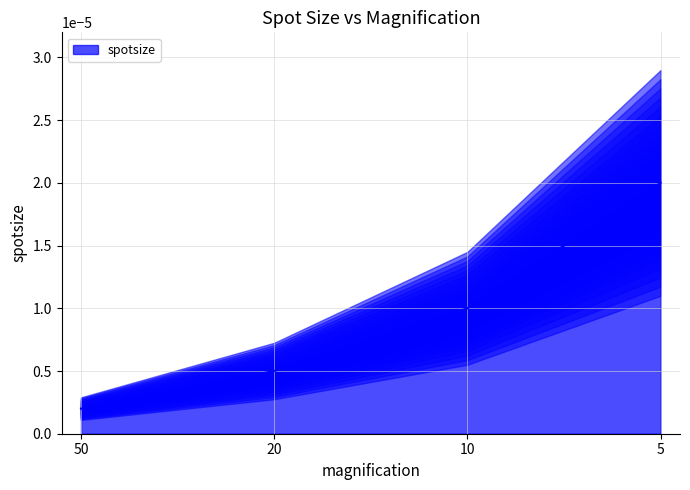

True or false: the data shows 0.0 at 5.

True